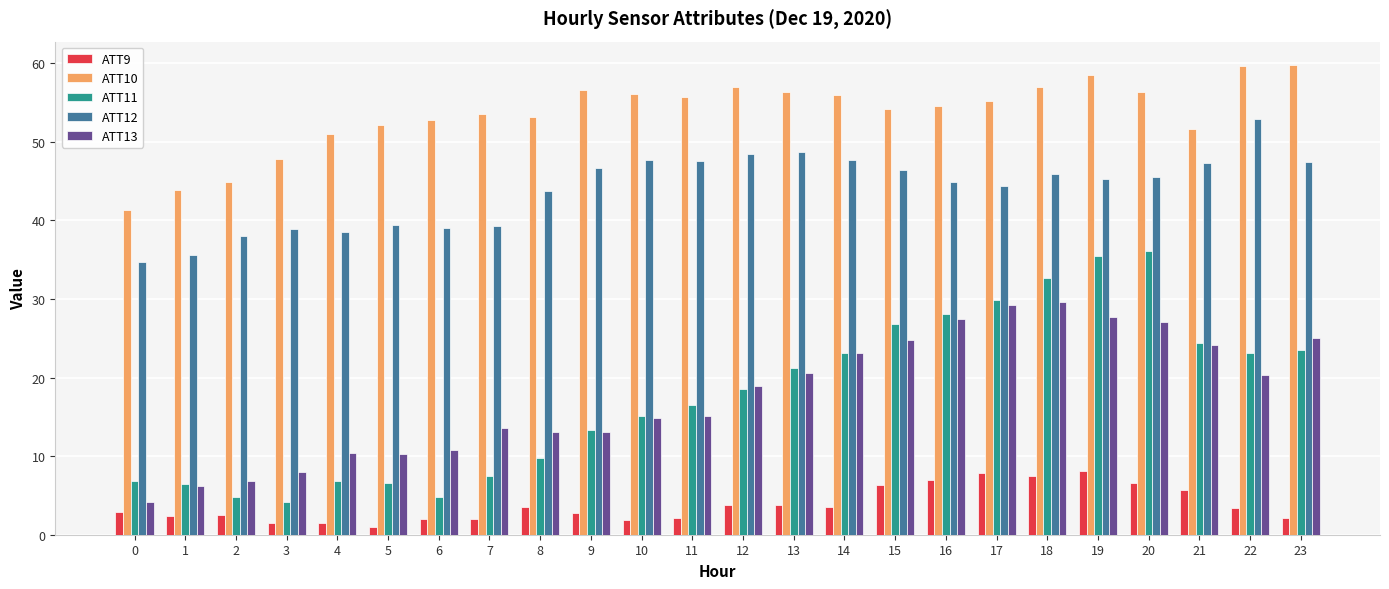

Rank the series by their maximum value, from lowest to highest.

ATT9, ATT13, ATT11, ATT12, ATT10